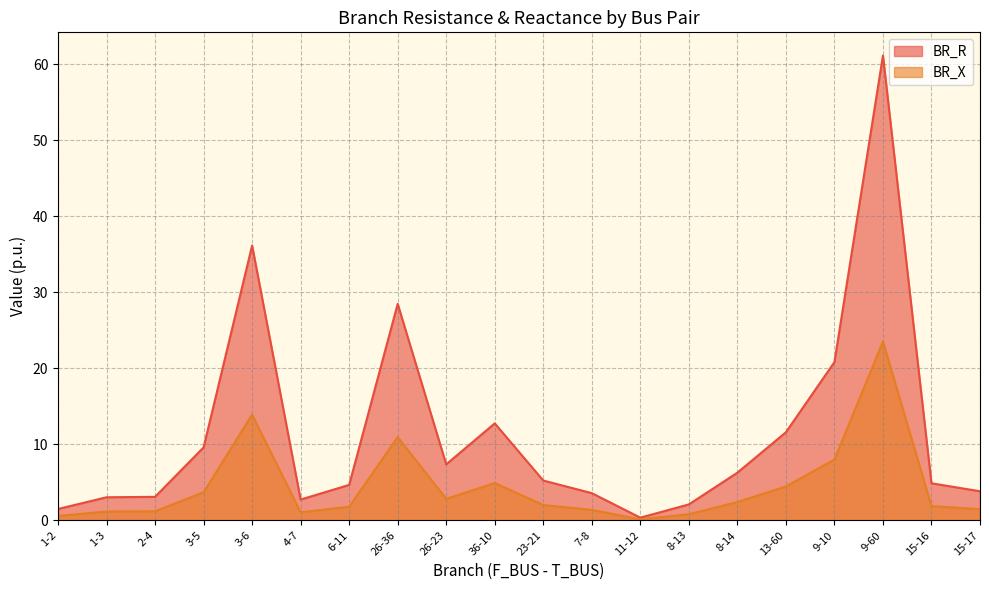

True or false: BR_R has a value of 10.2 at 8-14.

False